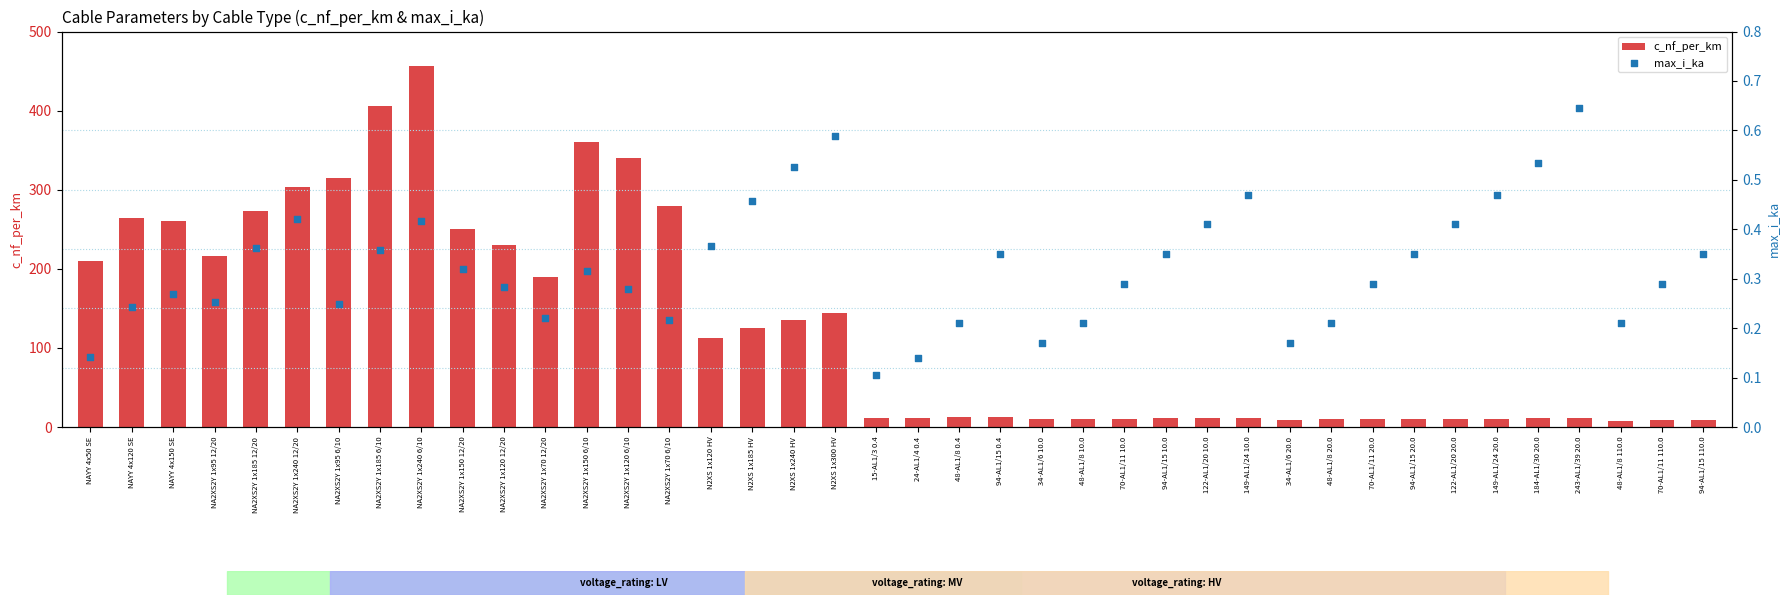

What is the total value across all series at 34-AL1/6 20.0?

9.3